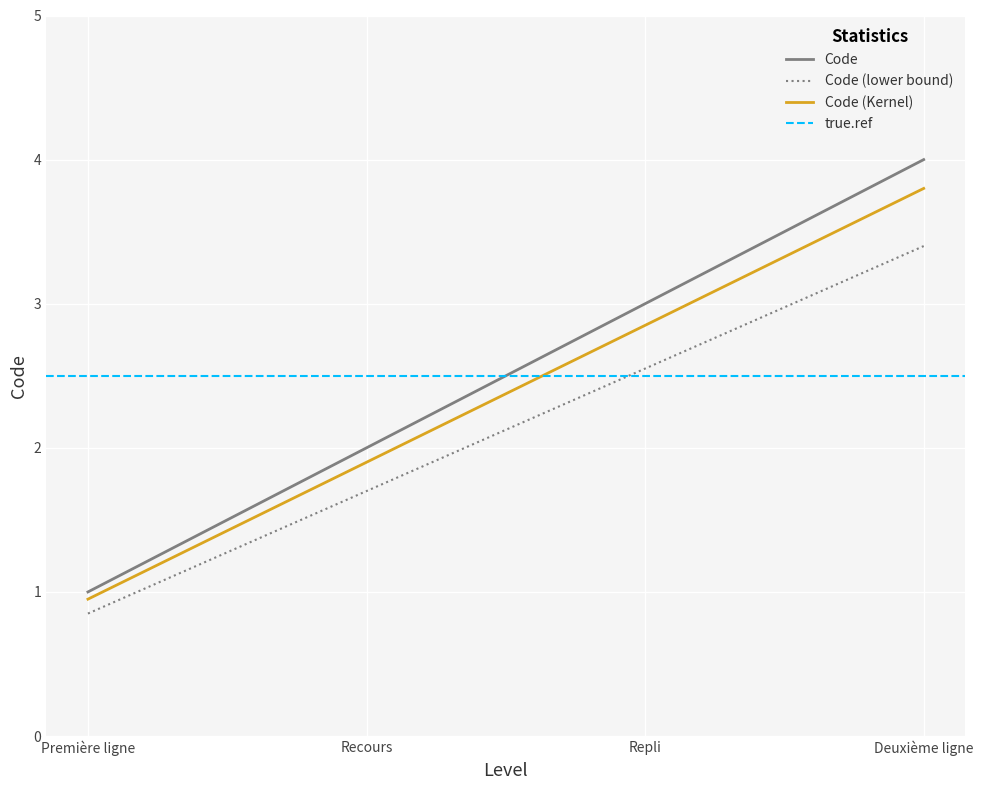

Is it true that Code equals 3.0 at Repli?

True